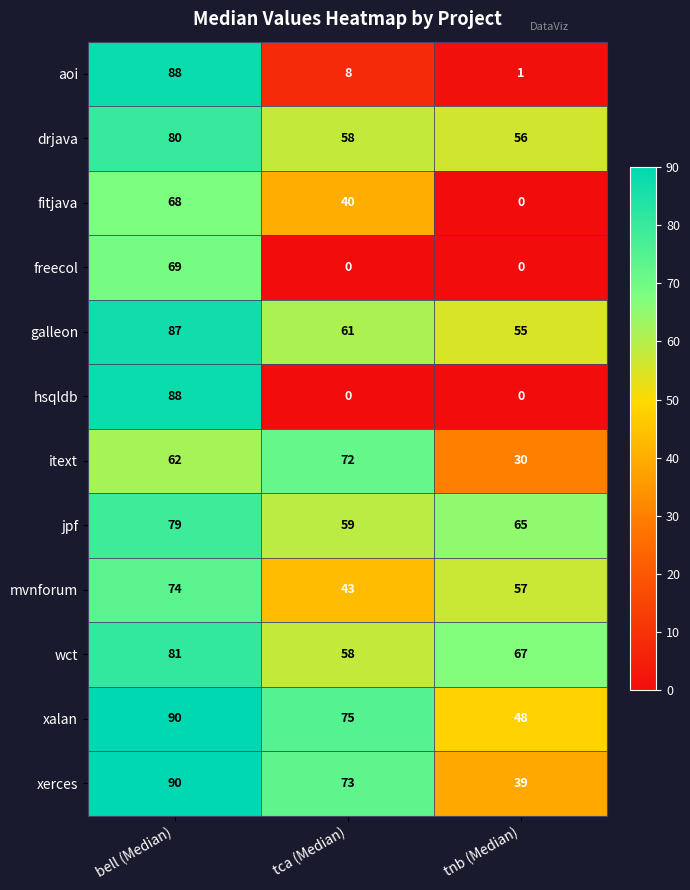

Between bell (Median) and tnb (Median), which series saw the biggest shift?

hsqldb